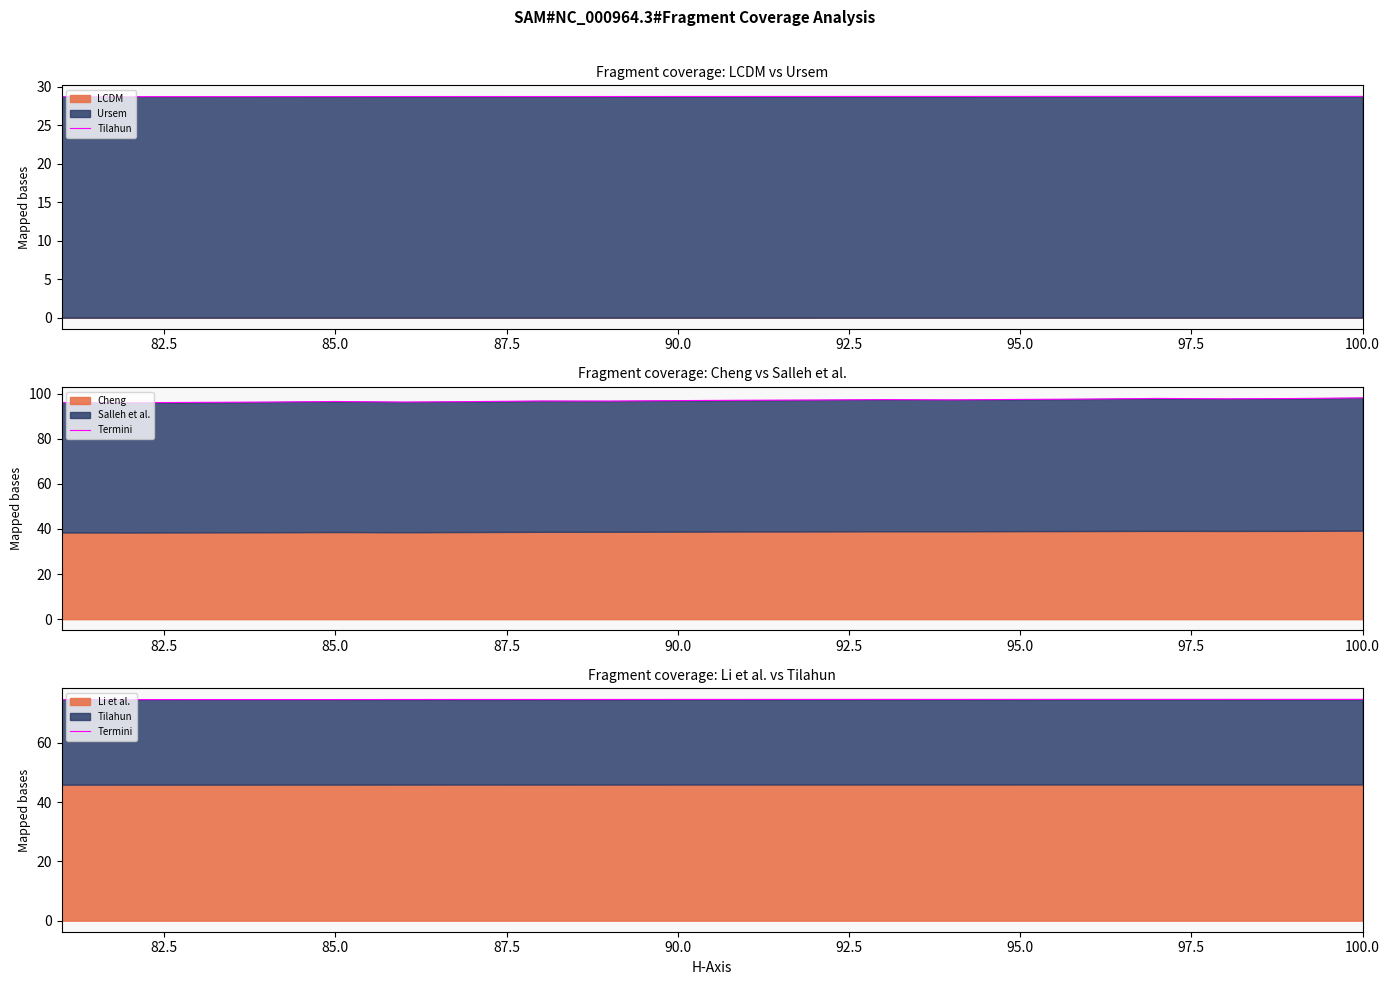

True or false: Tilahun and Termini cross at least once.

False